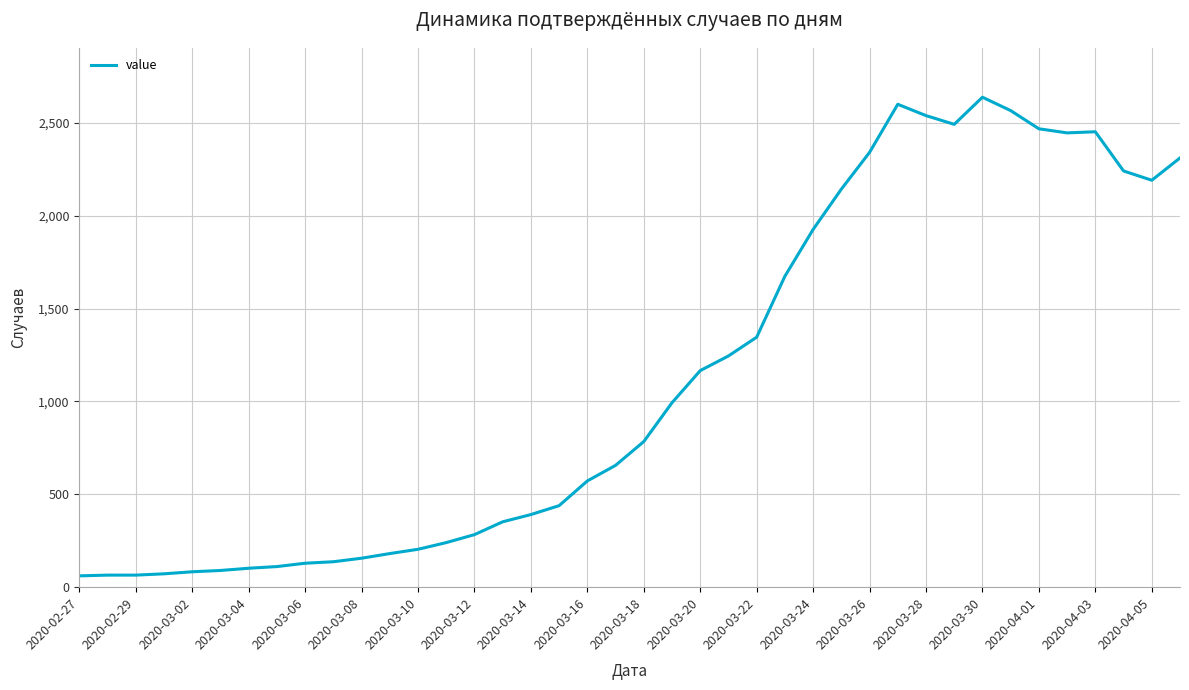

What is the minimum value shown in the chart?

61